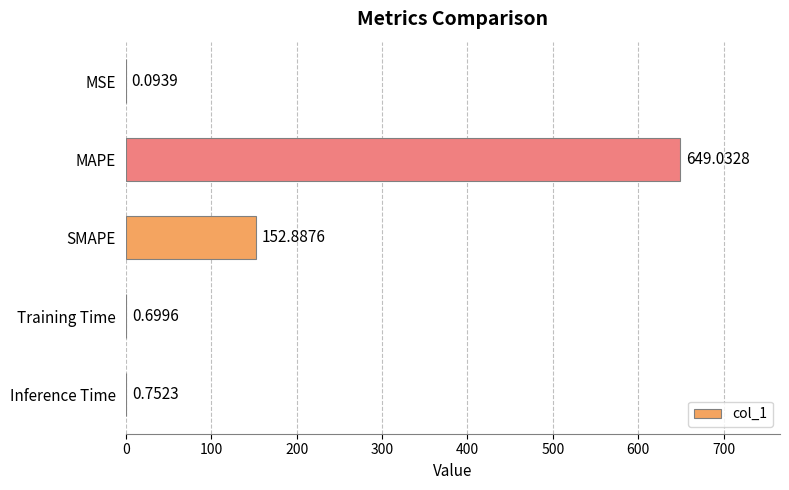

Which label corresponds to the largest value in the chart?

MAPE